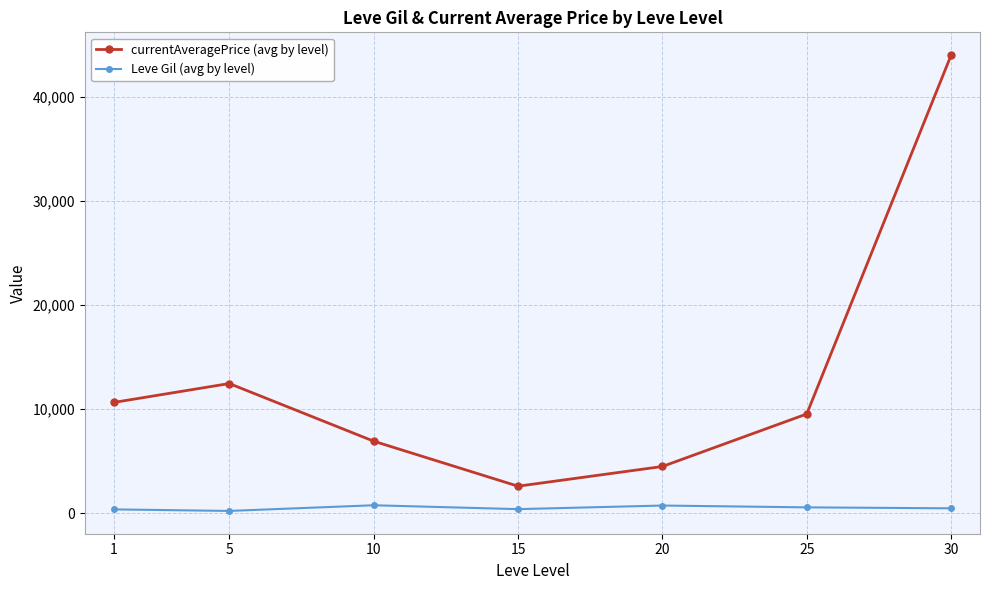

What are all the series names shown in the legend?

currentAveragePrice (avg by level), Leve Gil (avg by level)